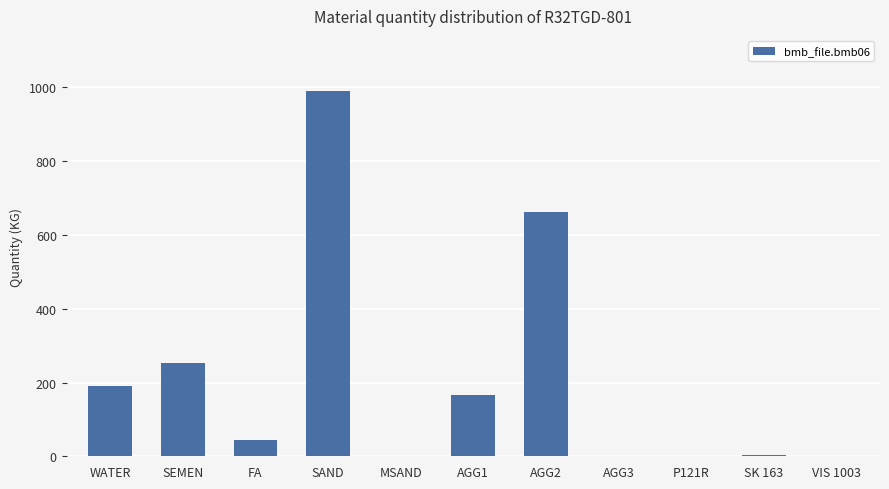

What is the approximate value at SK 163?

2.4